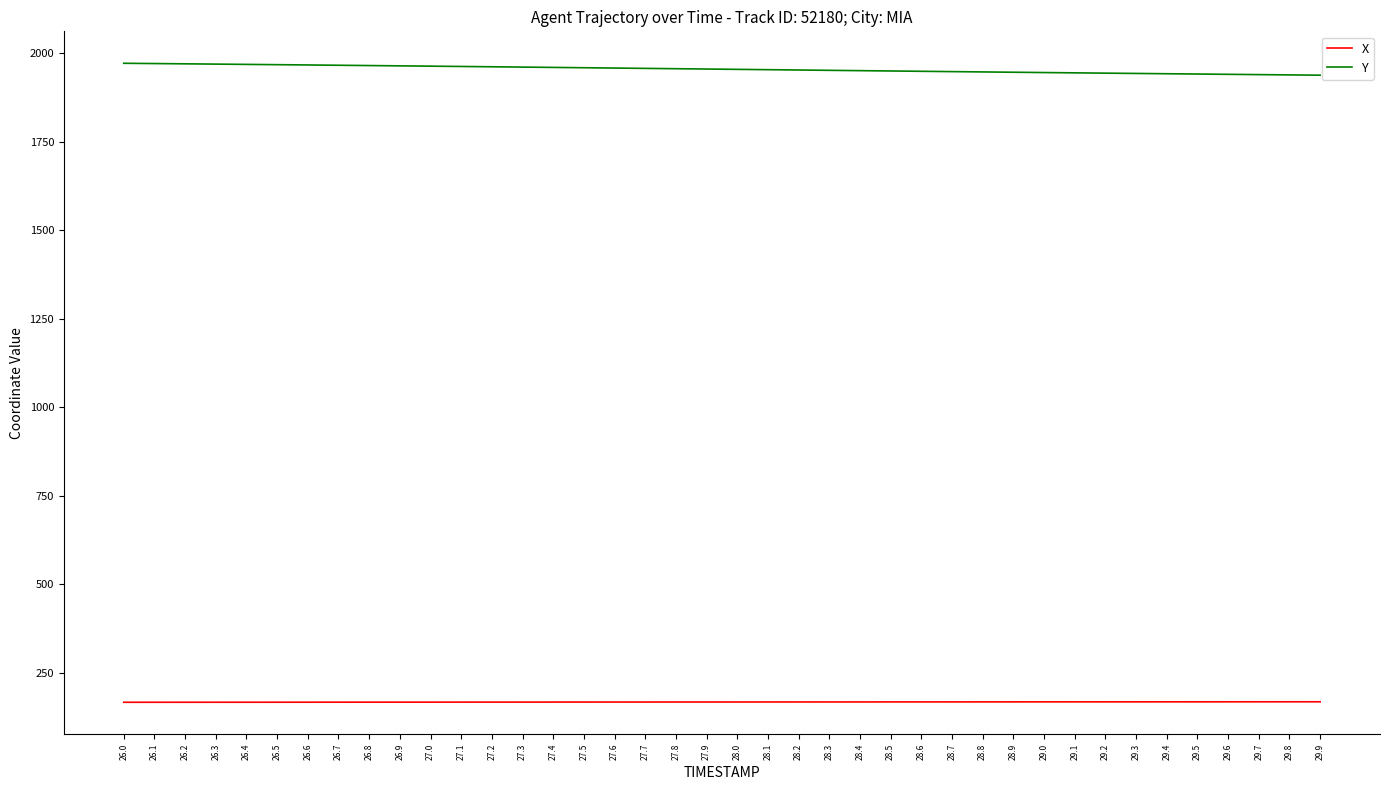

What is the highest value of the X series?

168.1